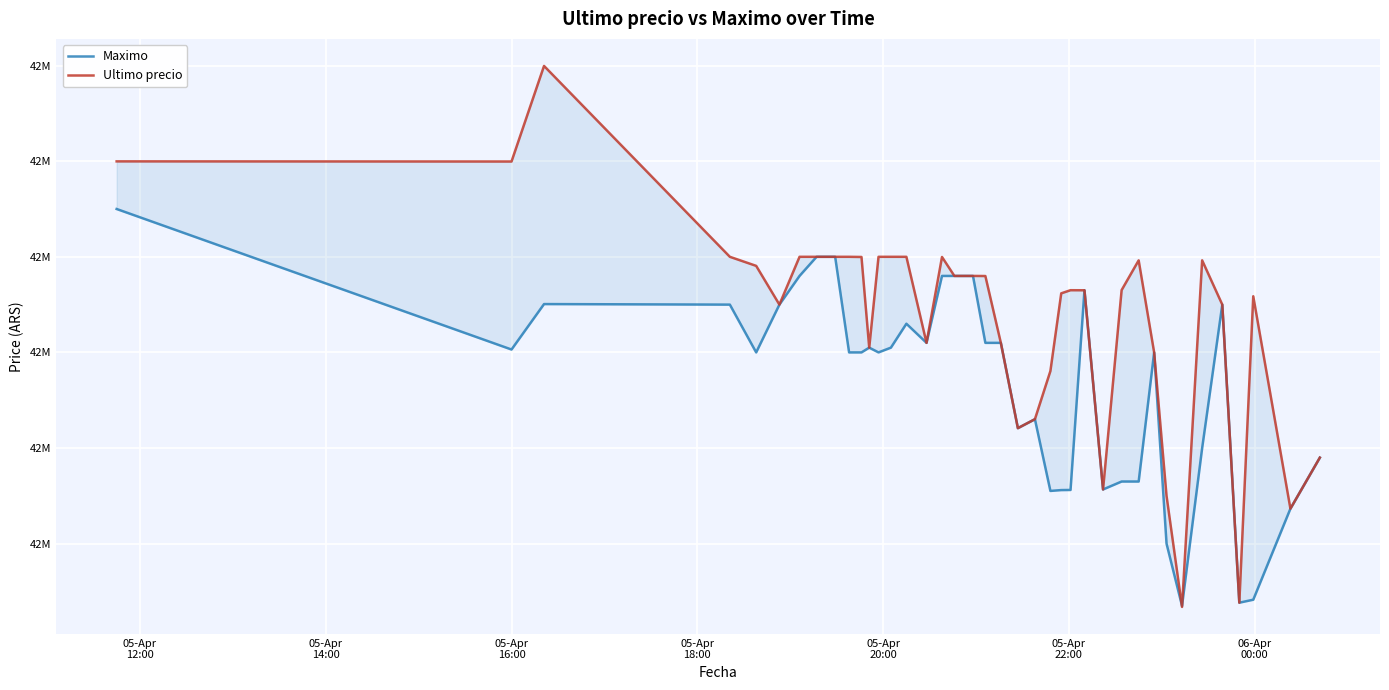

List the series in order of their overall mean, highest first.

Ultimo precio, Maximo